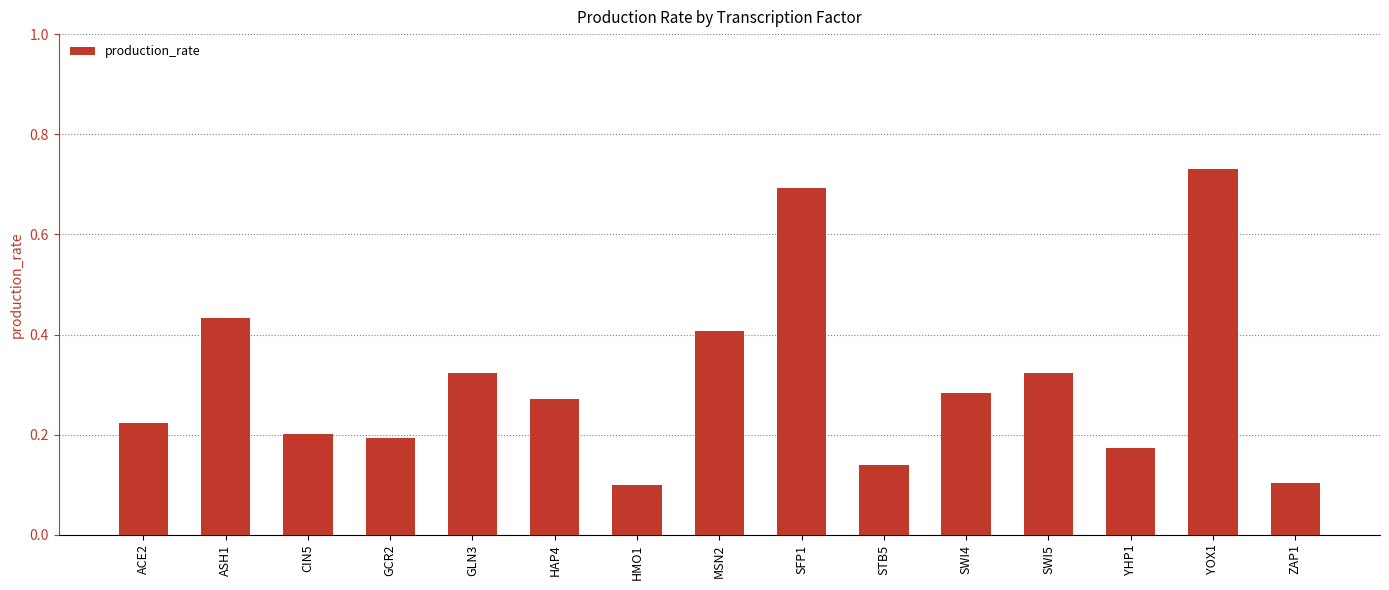

What is the label of the 8th bar from the left?

MSN2